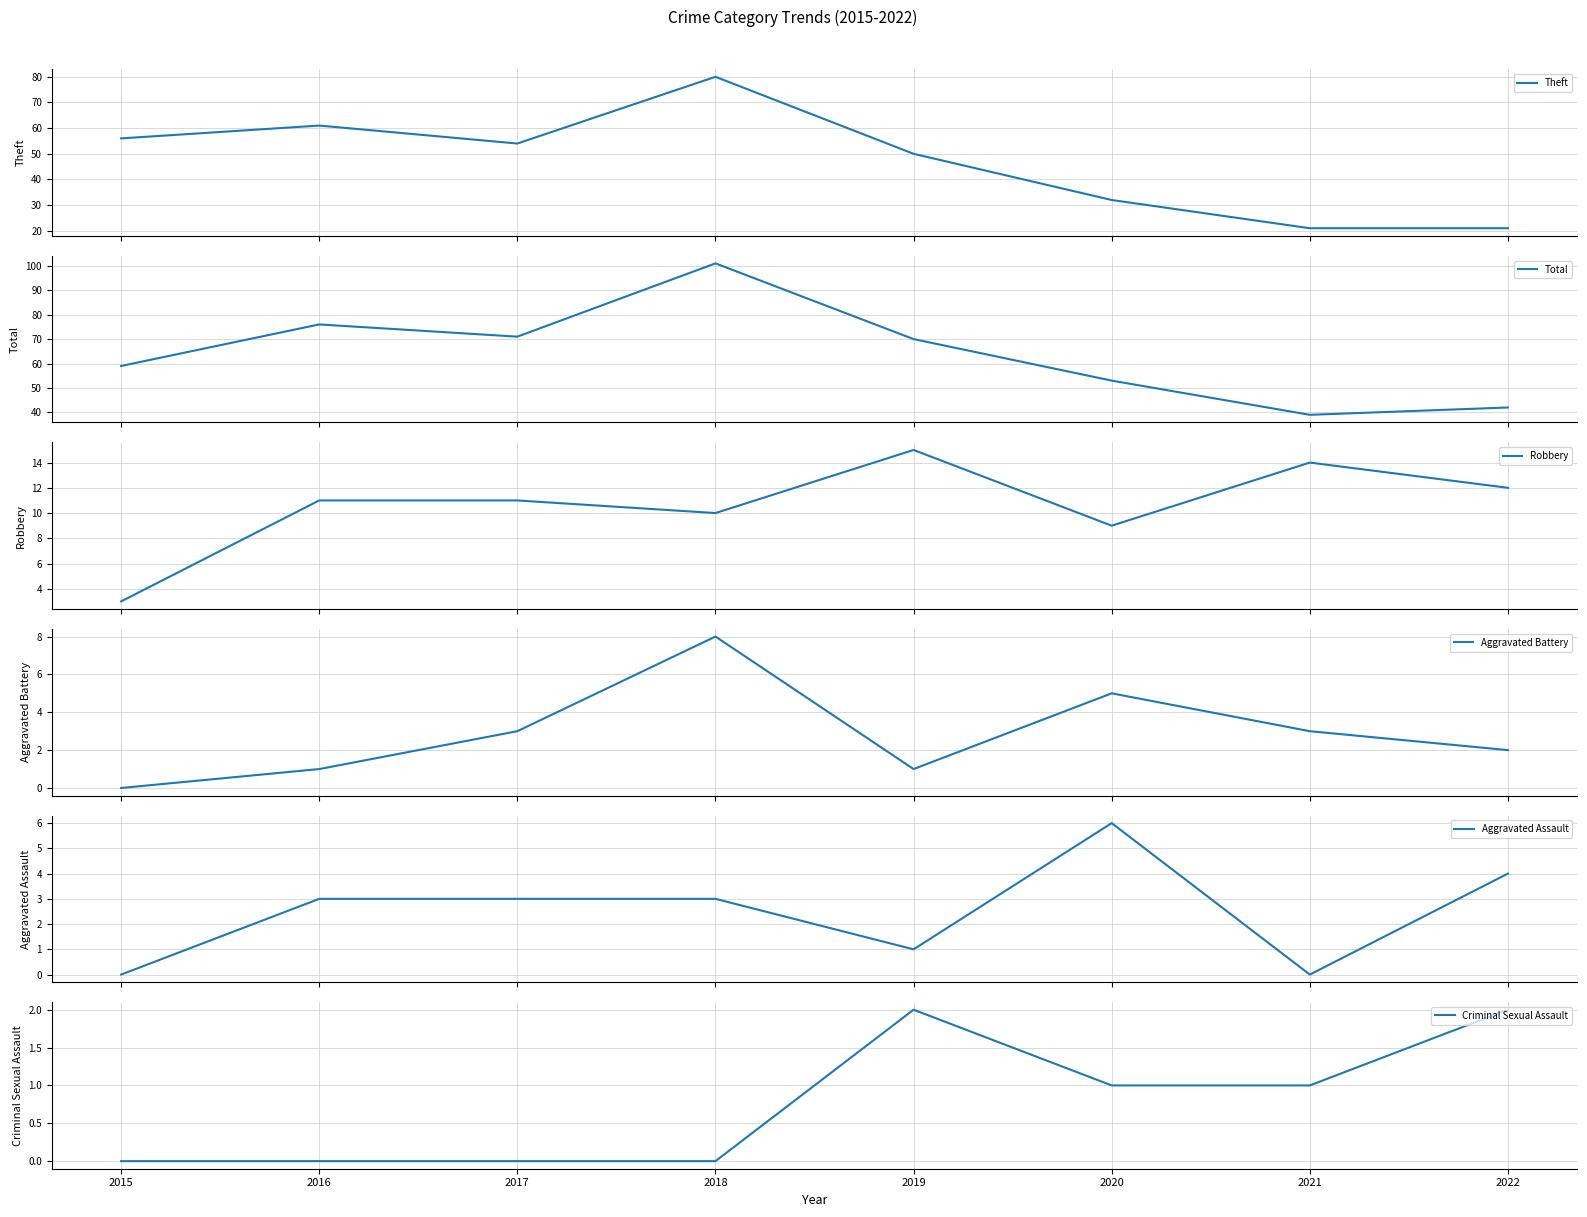

Where is Theft nearest to the value 50?

2019